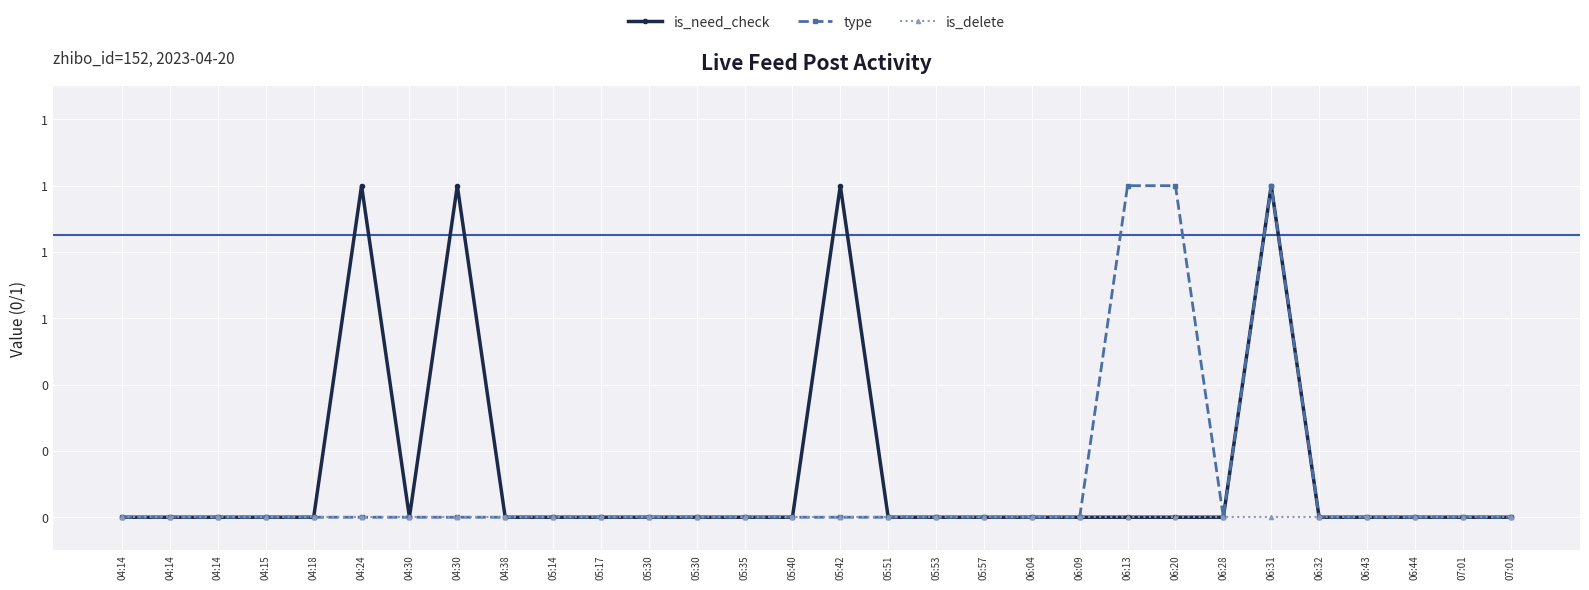

True or false: is_need_check and type cross at least once.

False